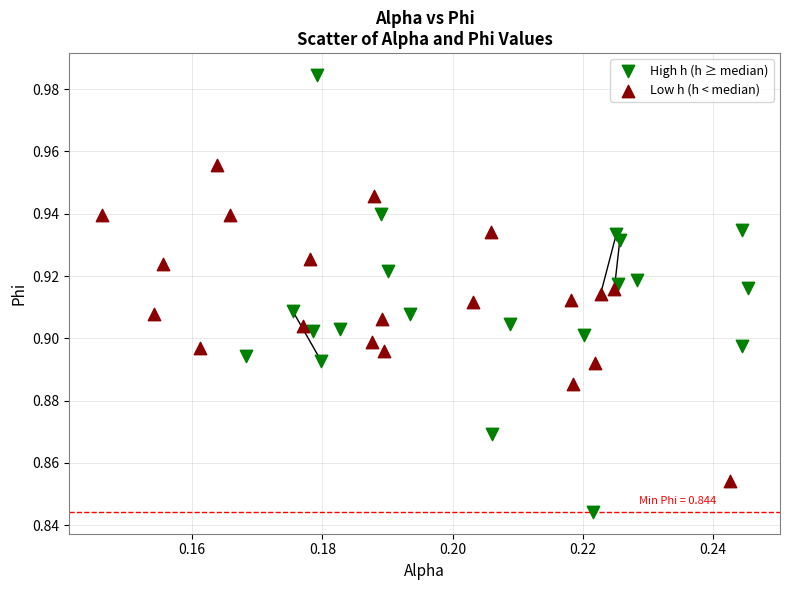

Which series reaches the minimum Y coordinate?

High h (h ≥ median)